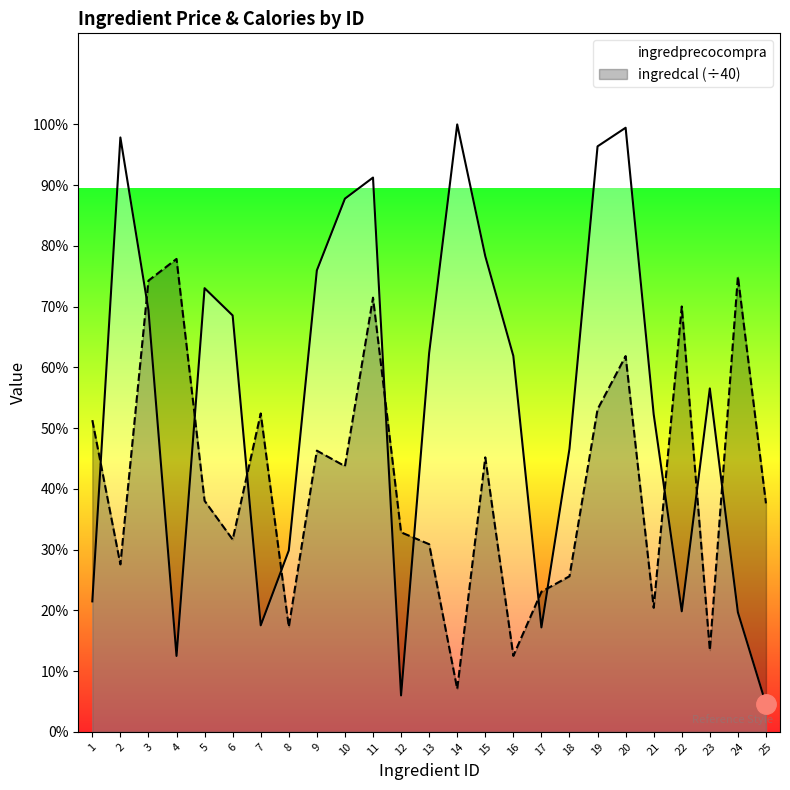

What are all the series names shown in the legend?

ingredprecocompra, ingredcal (÷40)